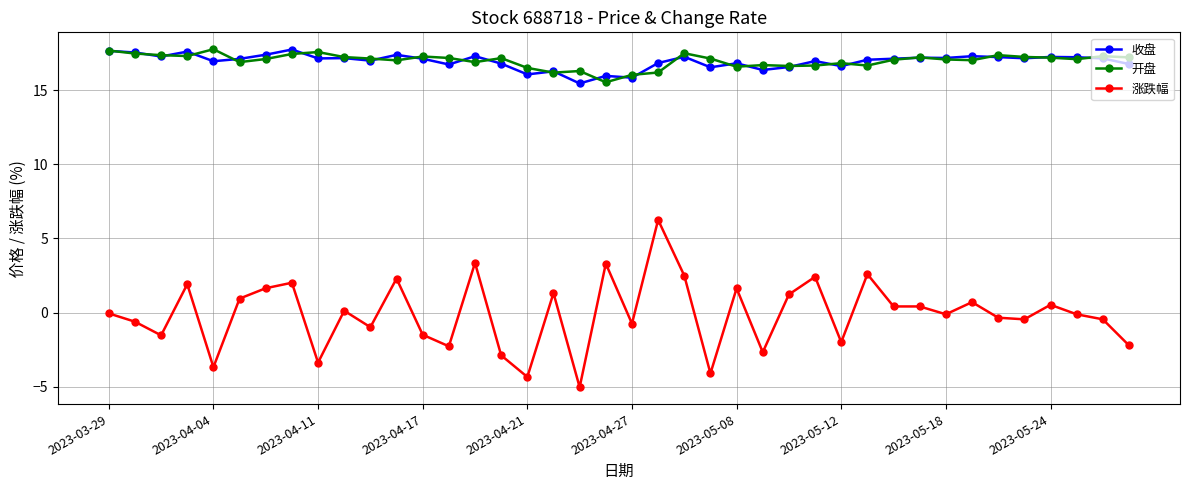

True or false: 开盘 and 涨跌幅 intersect in this chart.

False